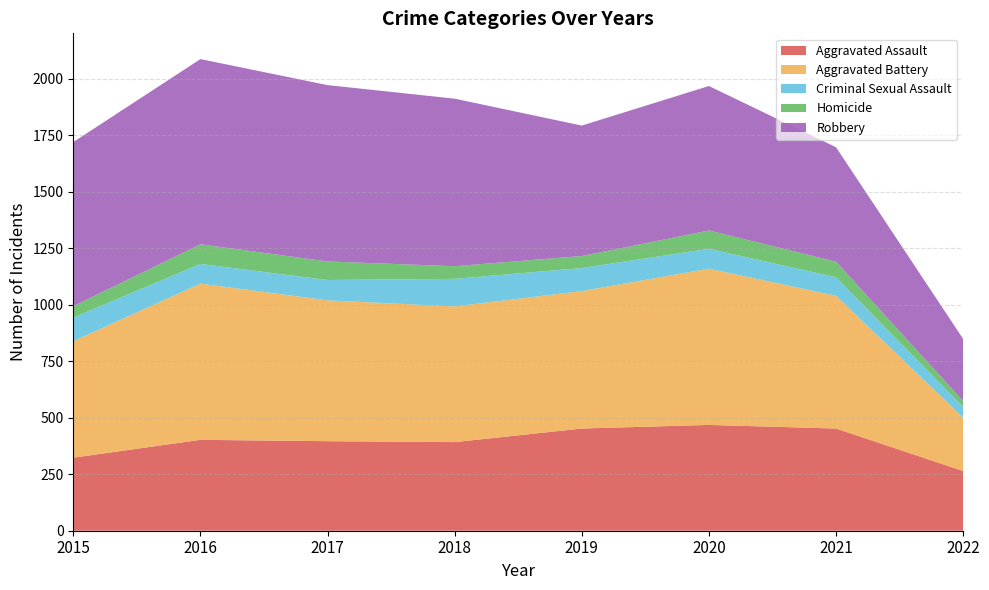

Reading left to right, what are all the values shown in this chart?

Aggravated Assault: 2015=323	2016=402	2017=396	2018=392	2019=452	2020=468	2021=452	2022=264
Aggravated Battery: 2015=515	2016=691	2017=623	2018=600	2019=608	2020=691	2021=587	2022=236
Criminal Sexual Assault: 2015=105	2016=87	2017=90	2018=122	2019=102	2020=88	2021=82	2022=47
Homicide: 2015=50	2016=87	2017=82	2018=56	2019=53	2020=81	2021=69	2022=26
Robbery: 2015=726	2016=819	2017=780	2018=741	2019=577	2020=639	2021=506	2022=275